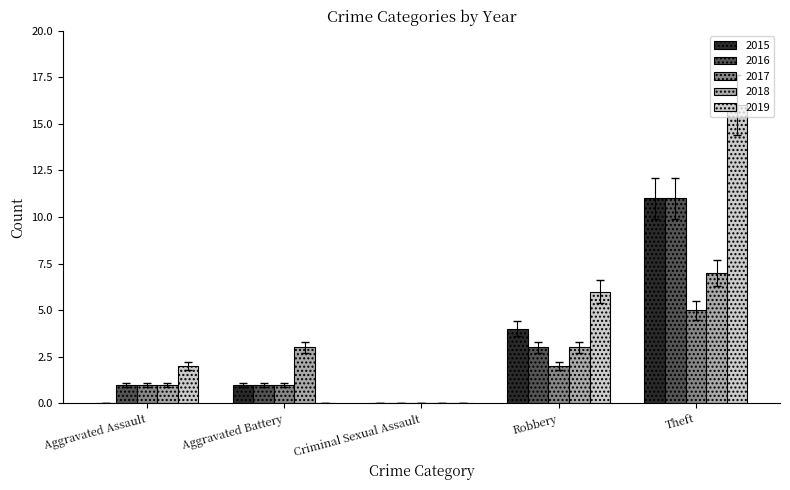

Are the bars grouped side by side (vs. stacked)?

Yes